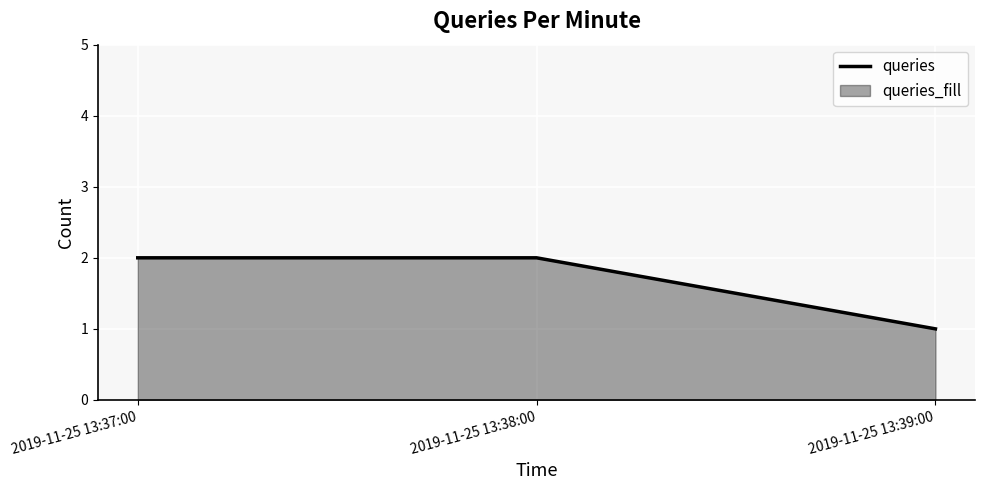

How many lines are shown in the chart?

1